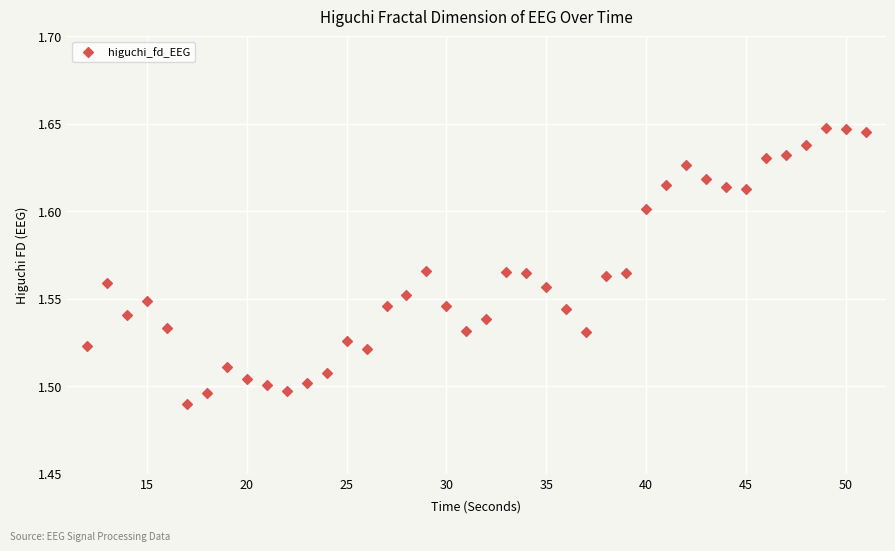

What is the range of X values (max minus min)?

39.0